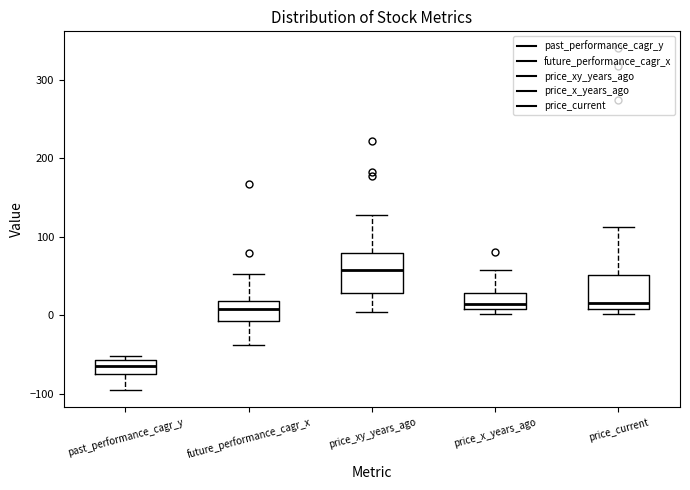

Reading left to right, read every box against the y-axis: the position of its median line, the range the box covers, and the ends of its whiskers. The values are not printed on the chart, so give them approximately, as read against the axis.

past_performance_cagr_y: median -60 (inside the box), box -80 to -60, whiskers -100 to -50
future_performance_cagr_x: median 10, box -10 to 20, whiskers -40 to 50
price_xy_years_ago: median 60, box 30 to 80, whiskers 0 to 130
price_x_years_ago: median 10 (inside the box), box 10 to 30, whiskers 0 to 60
price_current: median 20, box 10 to 50, whiskers 0 to 110